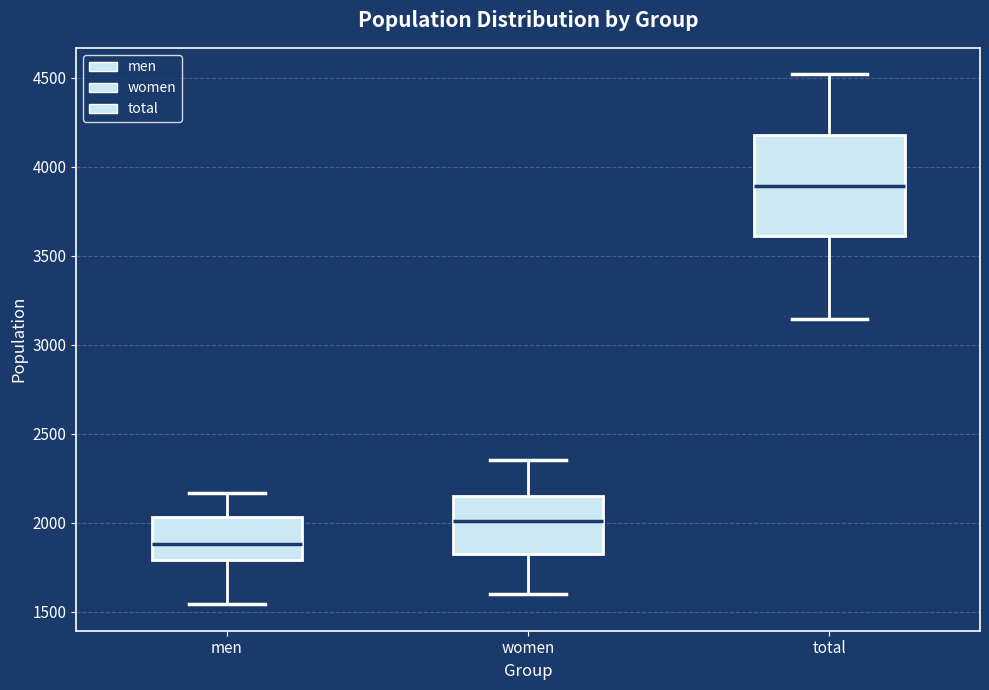

Comparing the boxes themselves (not the whiskers), which one is the tallest?

total